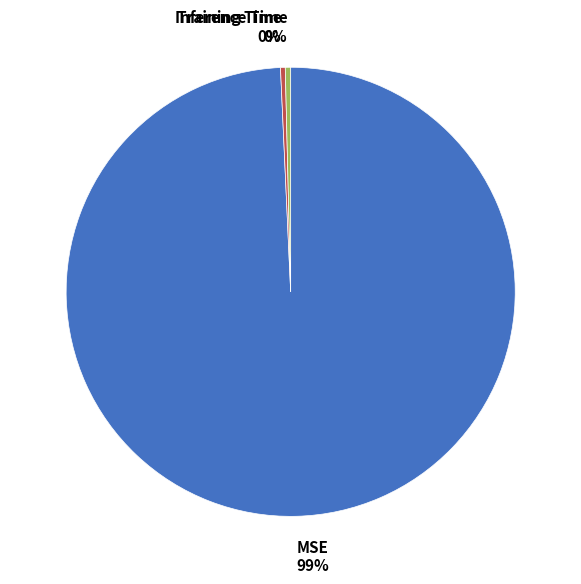

Is Training Time the majority of the pie?

No